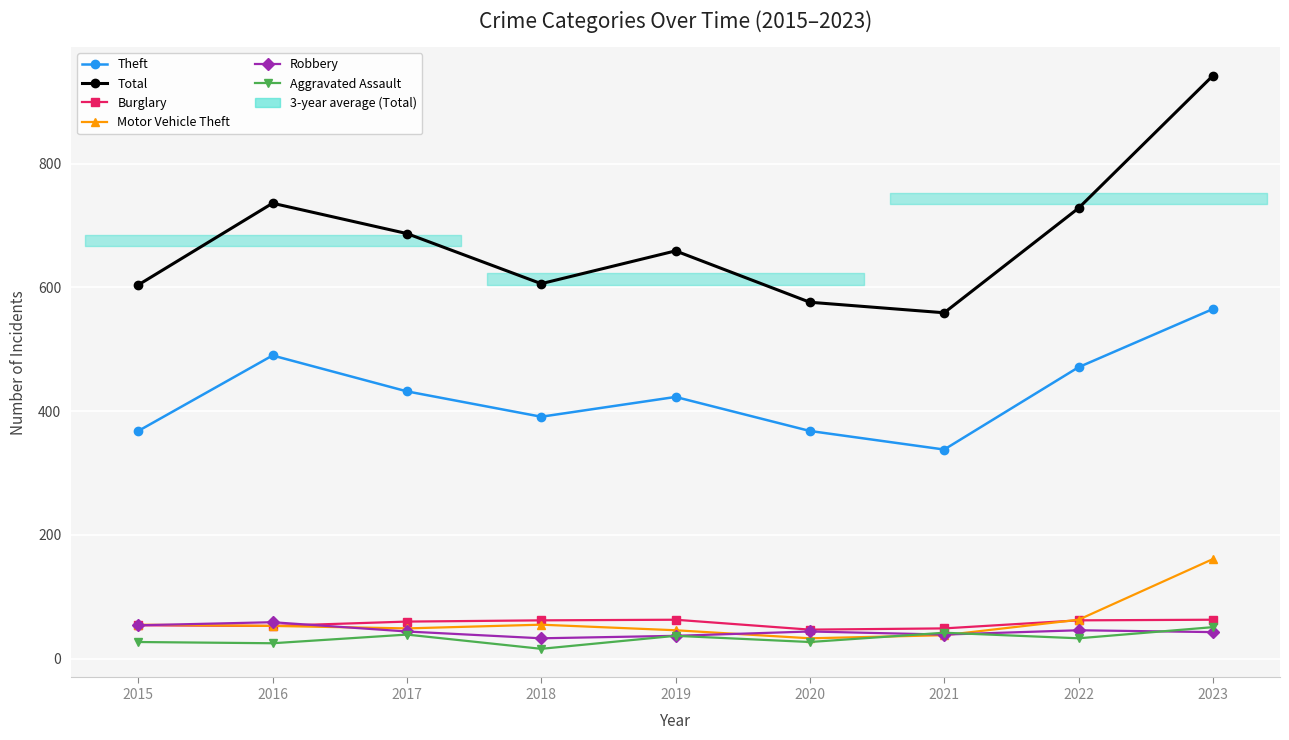

Between 2015 and 2016, which series saw the biggest shift?

Total